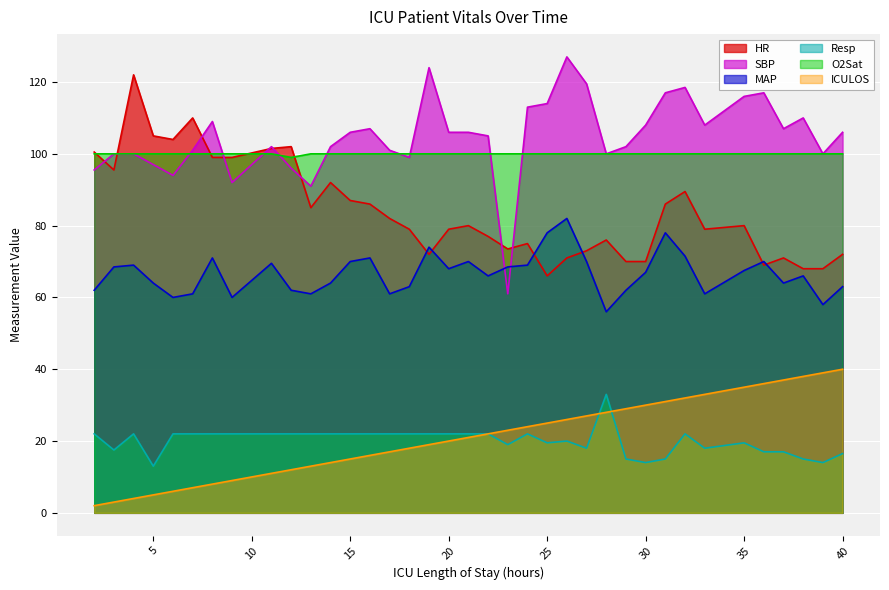

The value of SBP at 14 is 133.4. True or false?

False